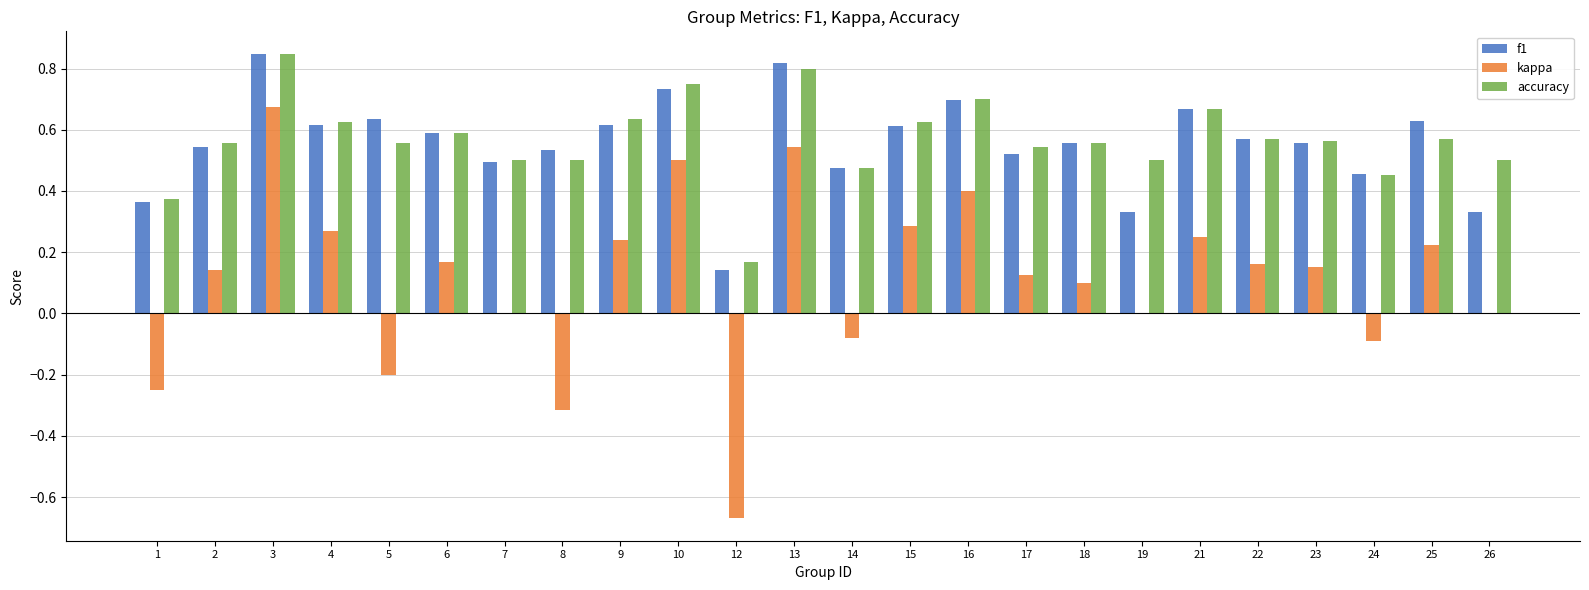

Count the number of data series in this chart.

3